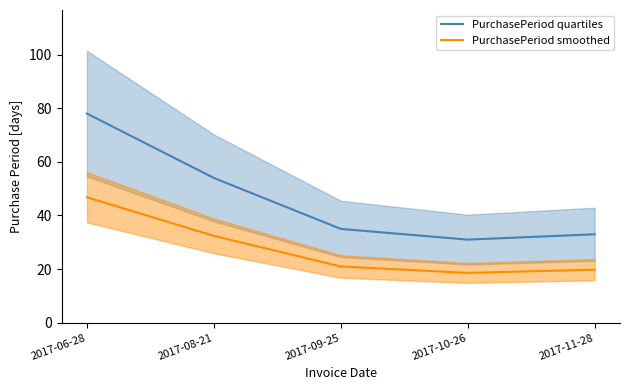

How many data points does each series have?

5